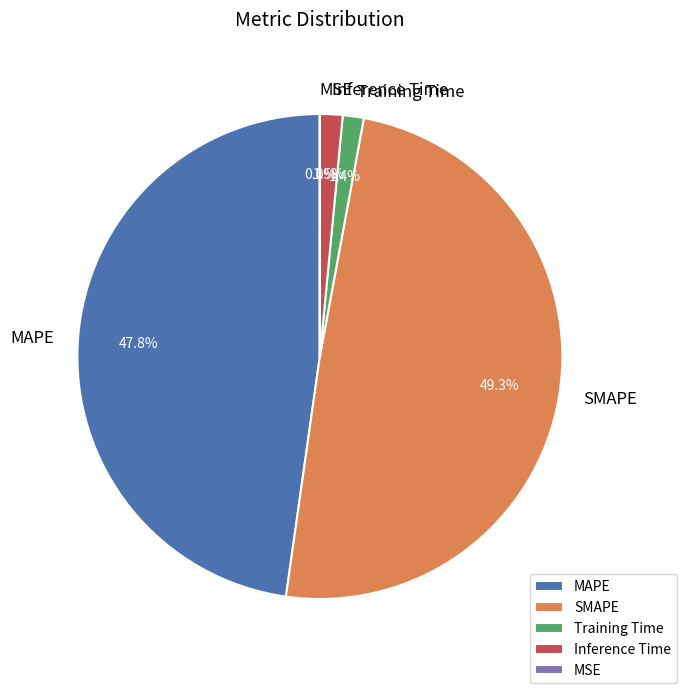

To the nearest percent, what is the average slice percentage?

20%